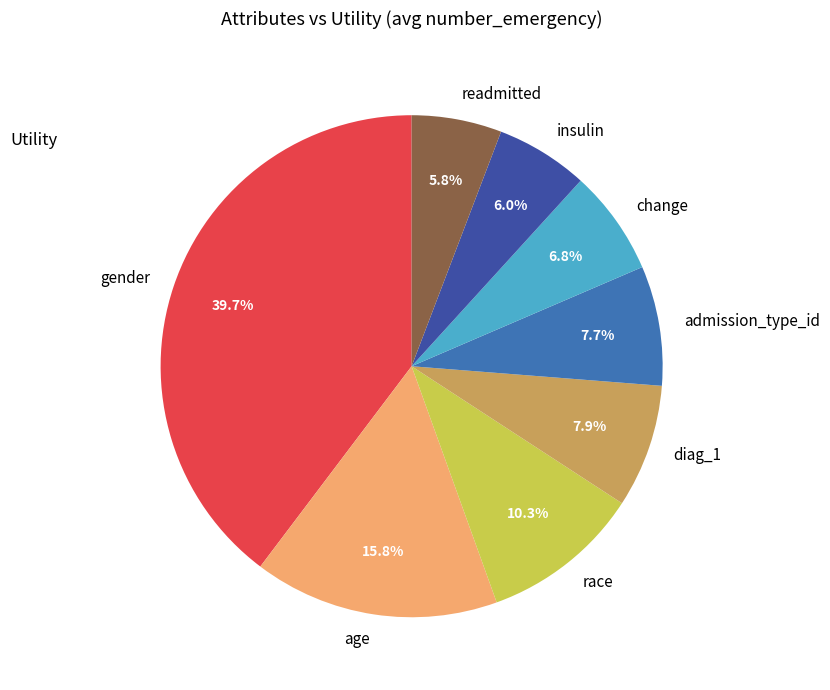

True or false: change accounts for 7% of the total.

True